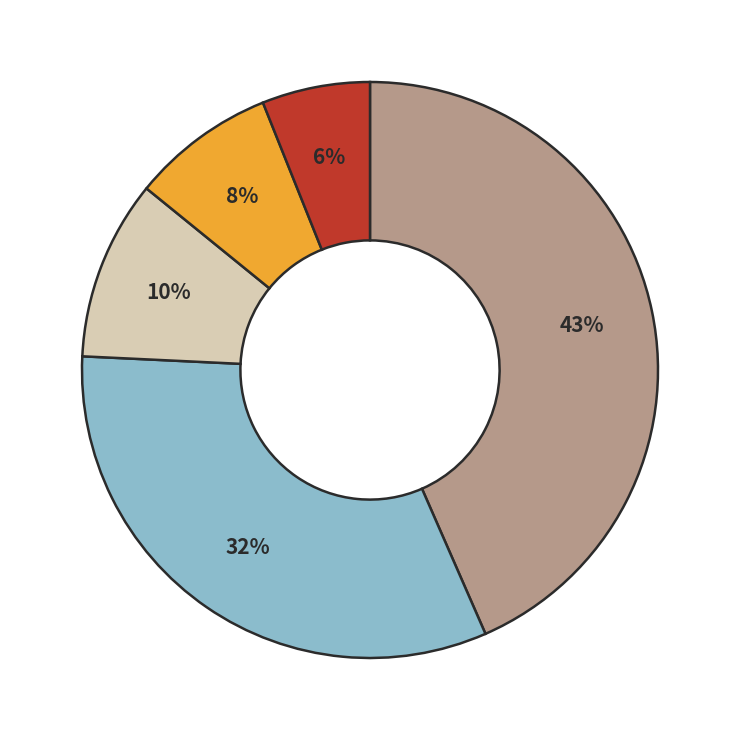

To the nearest percent, what is the average slice percentage?

20%